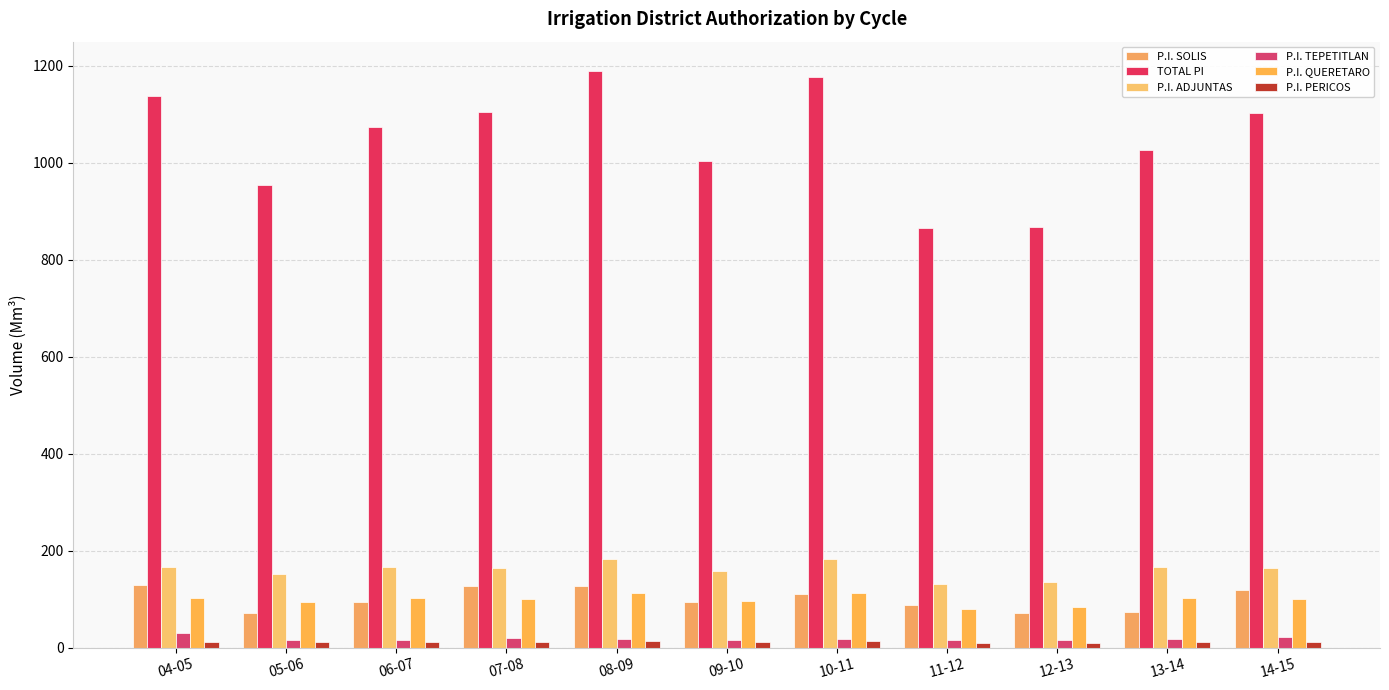

What is the sum of the P.I. ADJUNTAS values at 05-06 and 07-08?

316.1